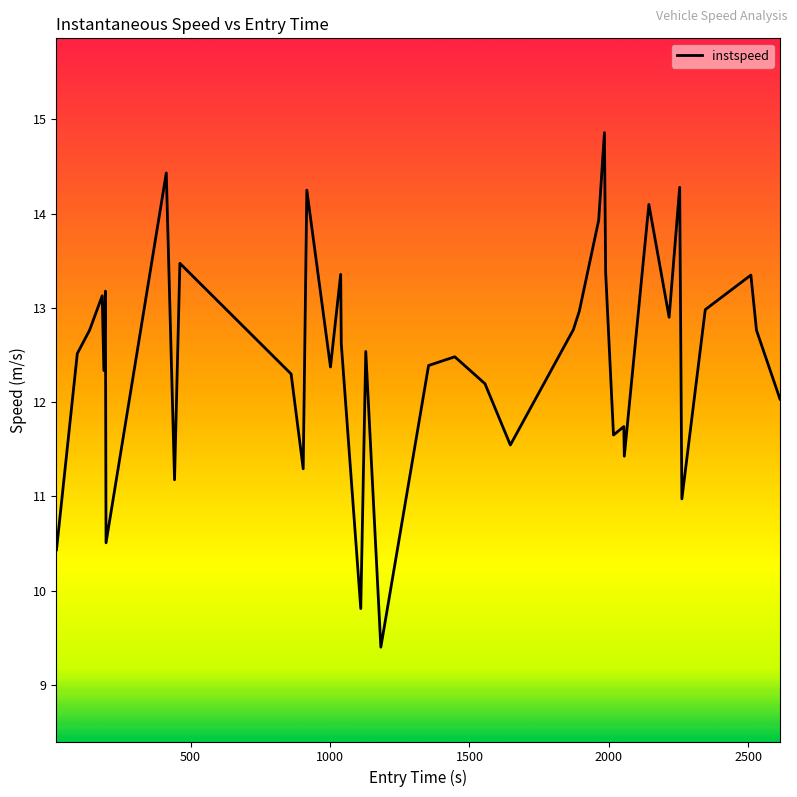

Count the number of categories in the chart.

40